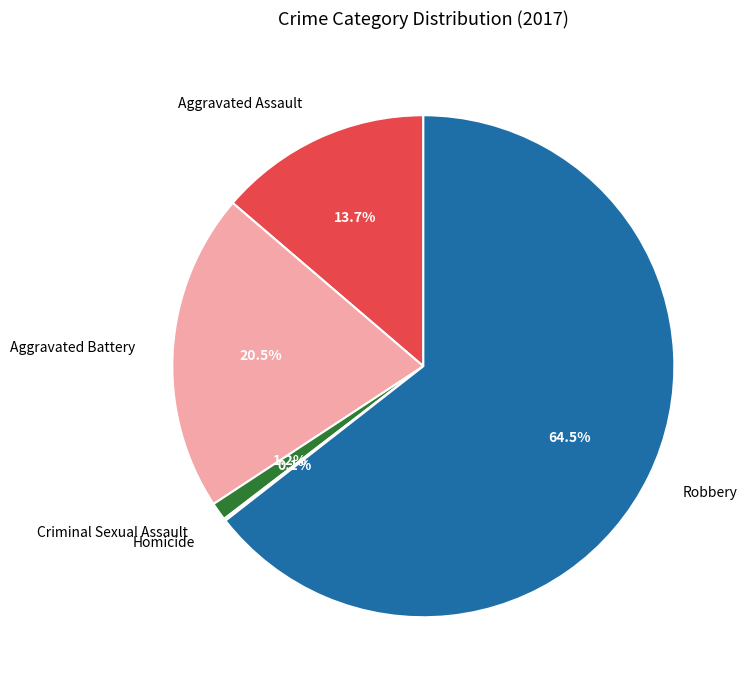

Which category has the biggest portion of the pie?

Robbery